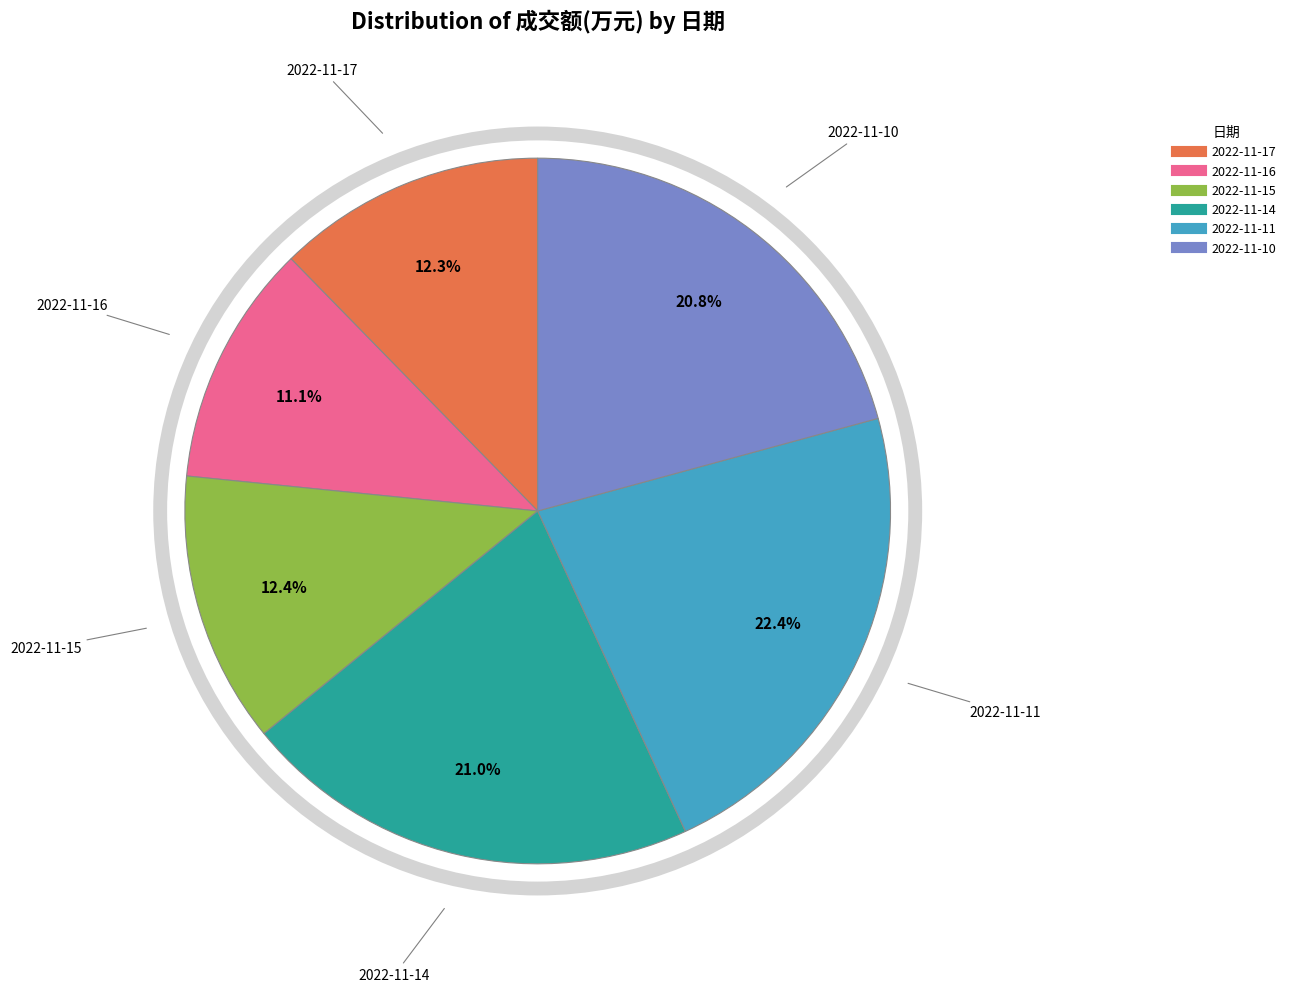

True or false: 2022-11-15 accounts for 12% of the total.

True